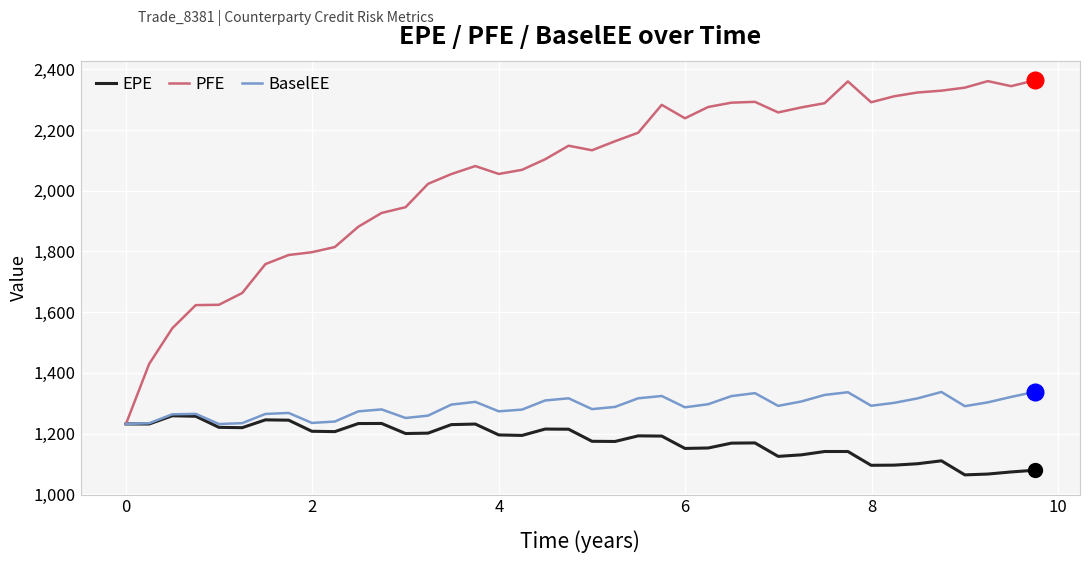

Which series has the largest total across all categories?

PFE